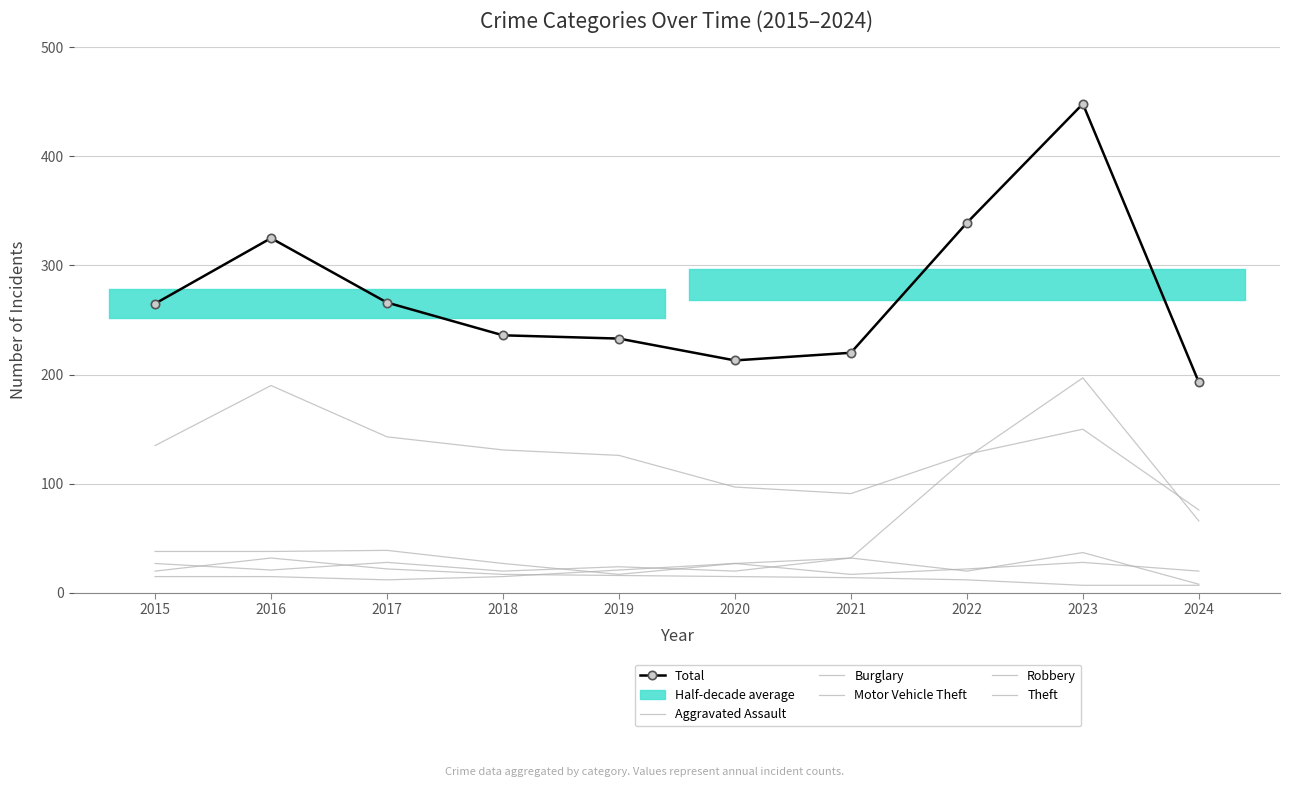

List the labels in order of Motor Vehicle Theft value, largest first.

2023, 2022, 2024, 2017, 2015, 2016, 2021, 2018, 2020, 2019